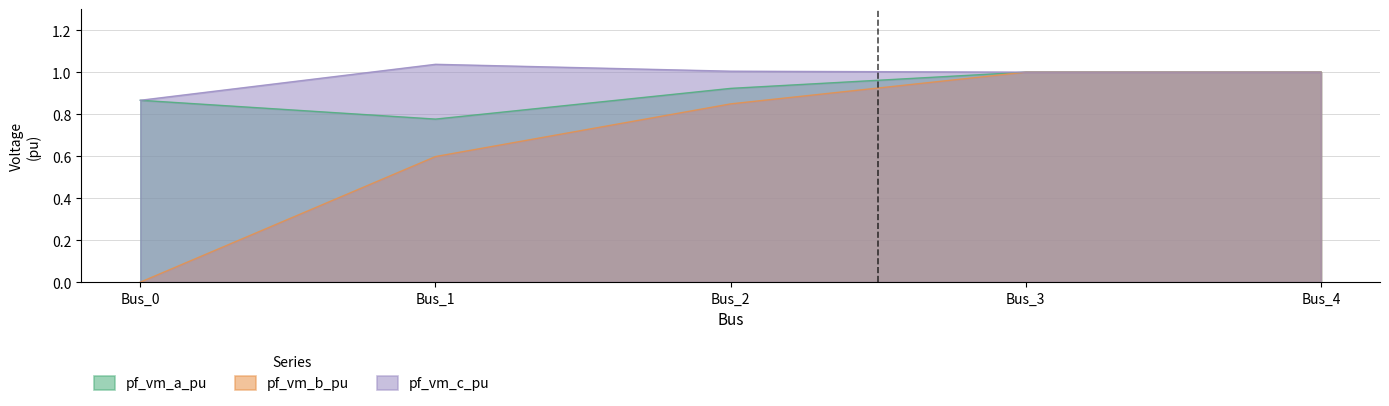

How many lines are shown in the chart?

3